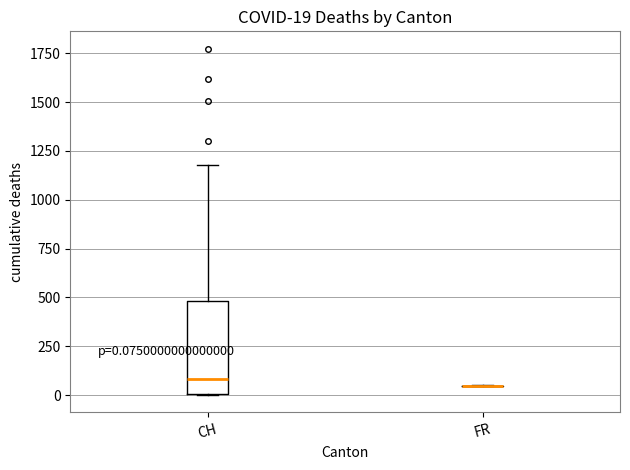

Comparing the boxes themselves (not the whiskers), which one is the tallest?

CH